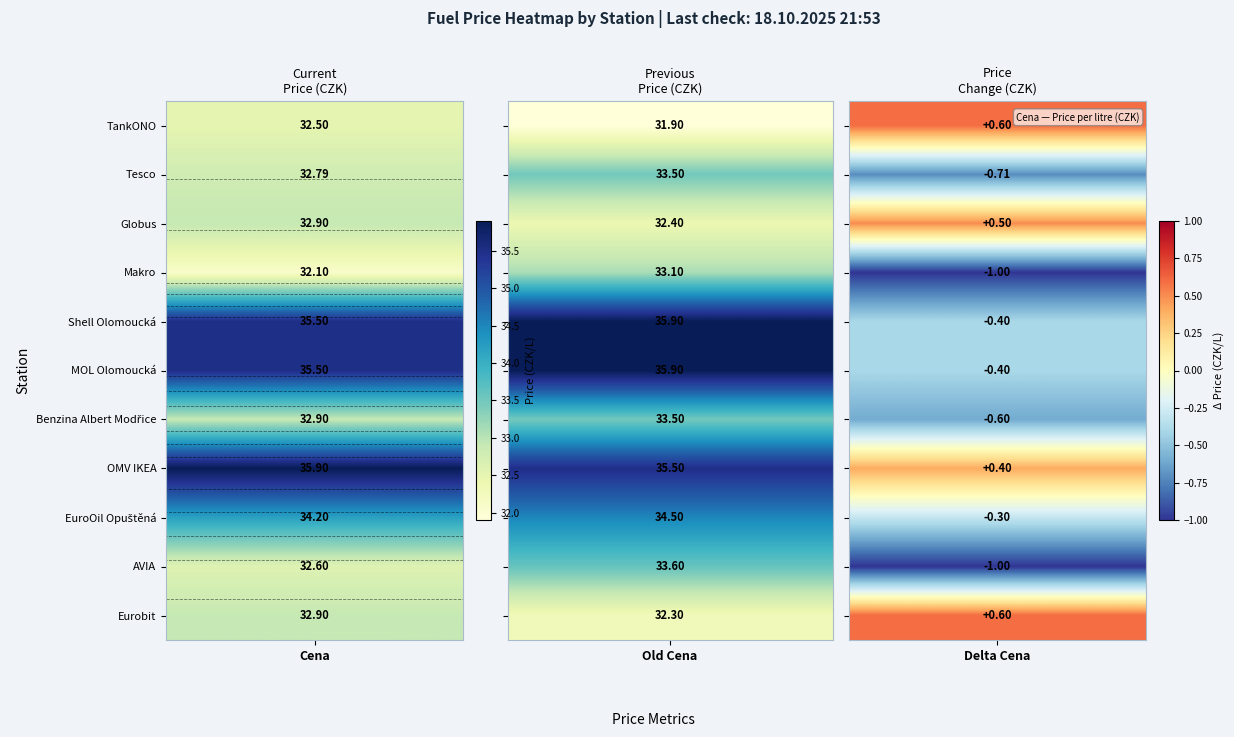

How many data points in Tesco are above 32?

2